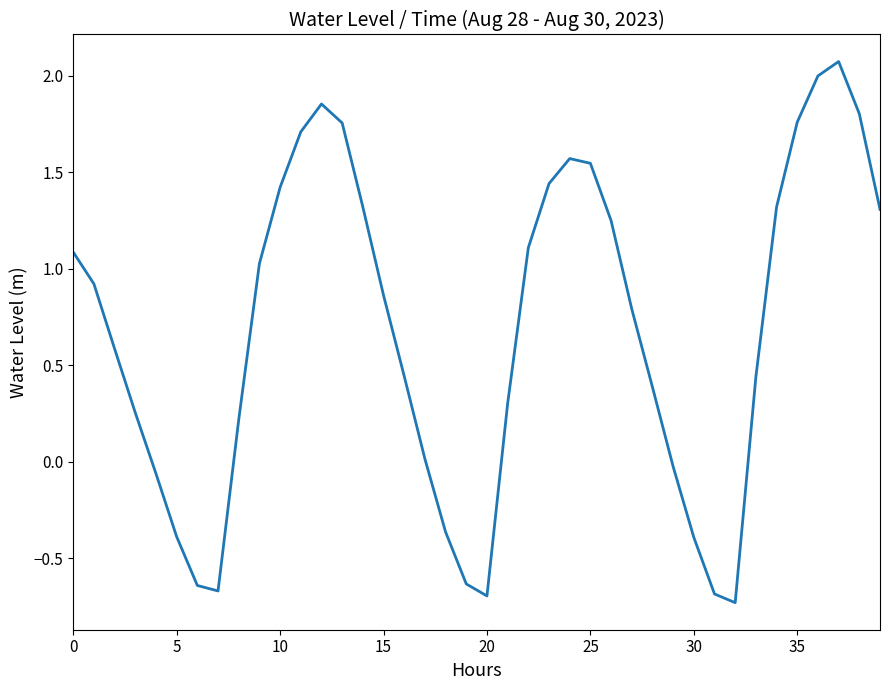

What is the minimum value shown in the chart?

-0.7